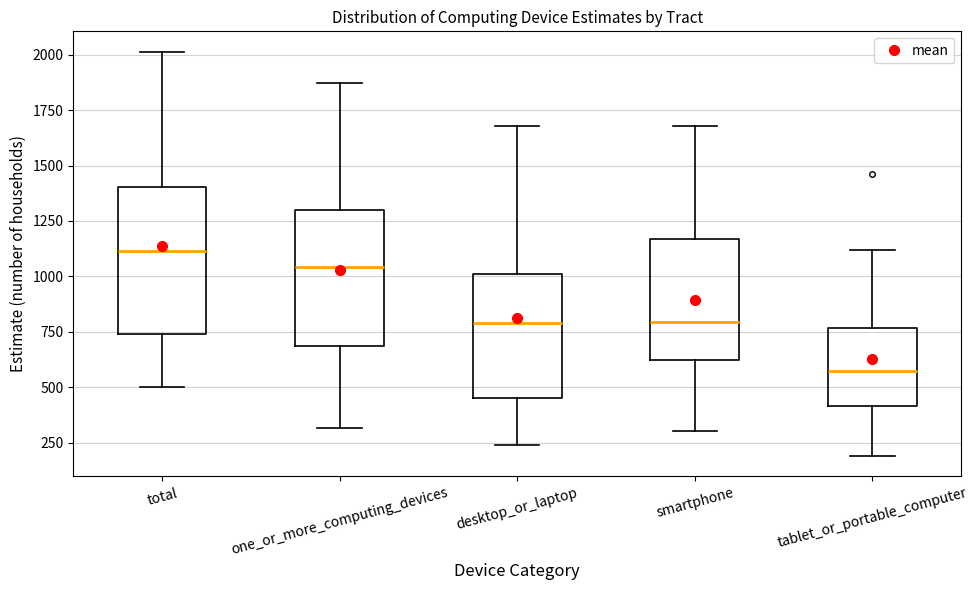

Reading left to right, transcribe this box plot: for each box, give where its median line is, the range the box spans, and where its two whiskers end, as read against the y-axis. The values are not printed on the chart, so give them approximately, as read against the axis.

total: median 1100, box 750 to 1400, whiskers 500 to 2000
one_or_more_computing_devices: median 1050, box 700 to 1300, whiskers 300 to 1850
desktop_or_laptop: median 800, box 450 to 1000, whiskers 250 to 1700
smartphone: median 800, box 600 to 1150, whiskers 300 to 1700
tablet_or_portable_computer: median 550, box 400 to 750, whiskers 200 to 1100